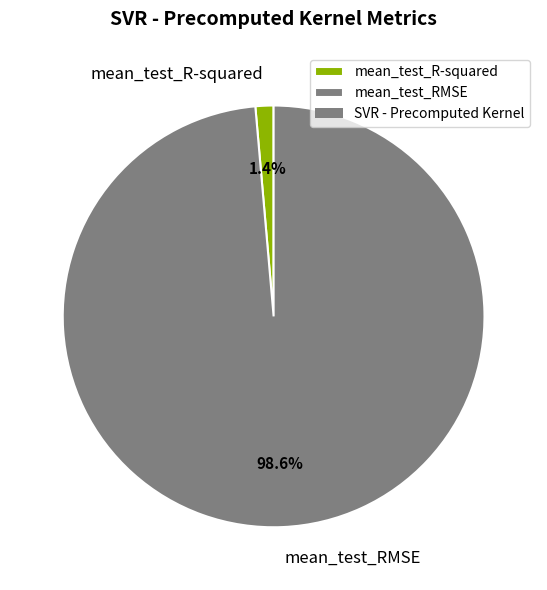

What is the smallest slice in the pie chart?

mean_test_R-squared